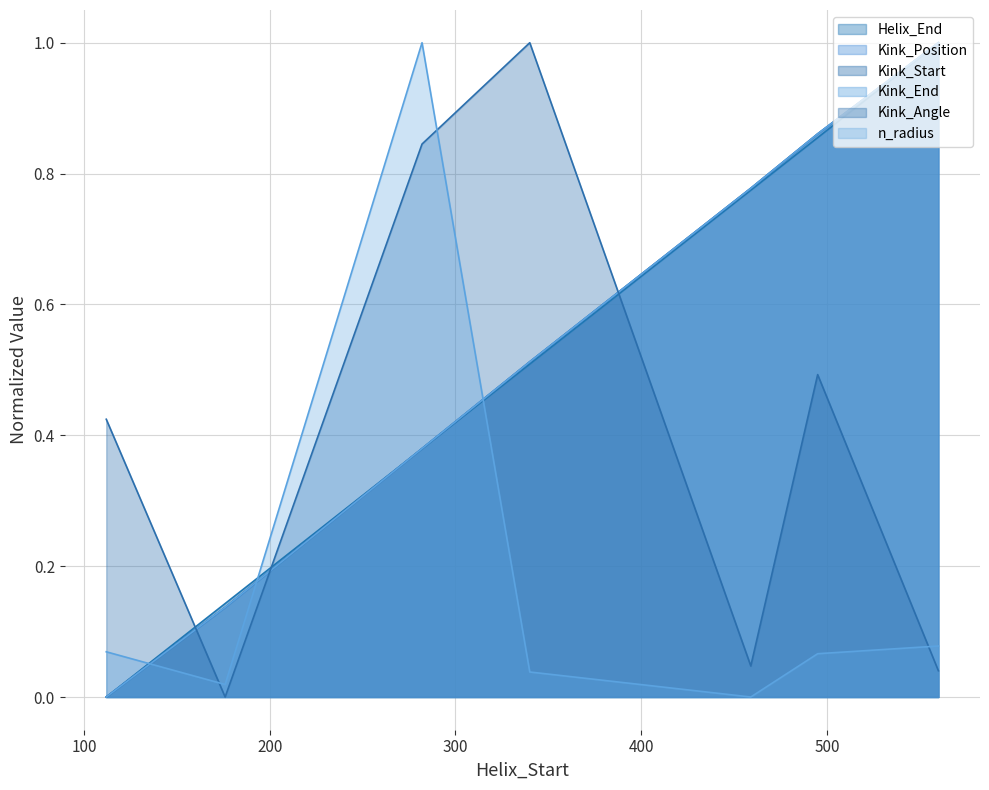

What is the average value of the Kink_Start series?

0.5